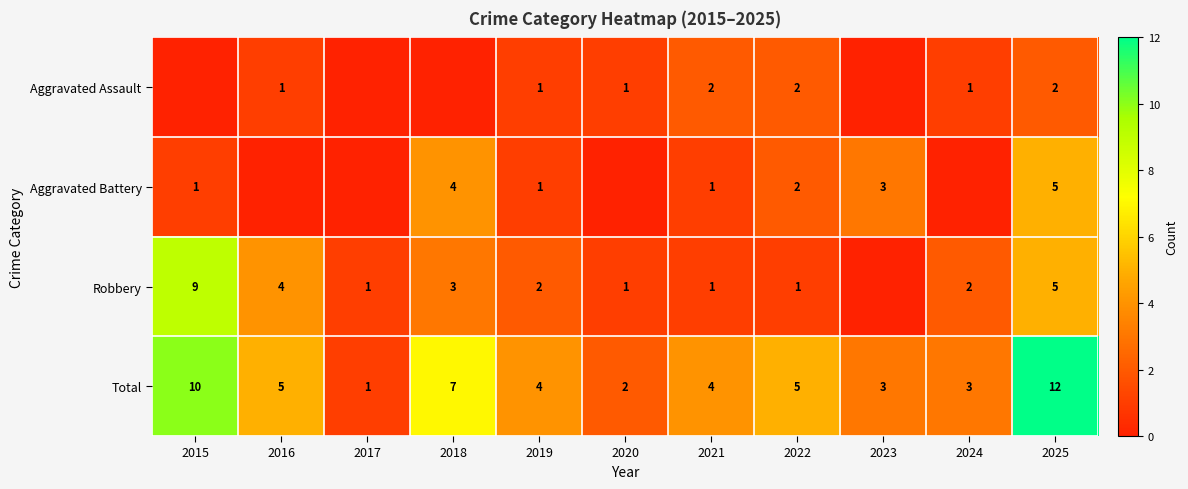

Which category has the lowest value in the Total series?

2017